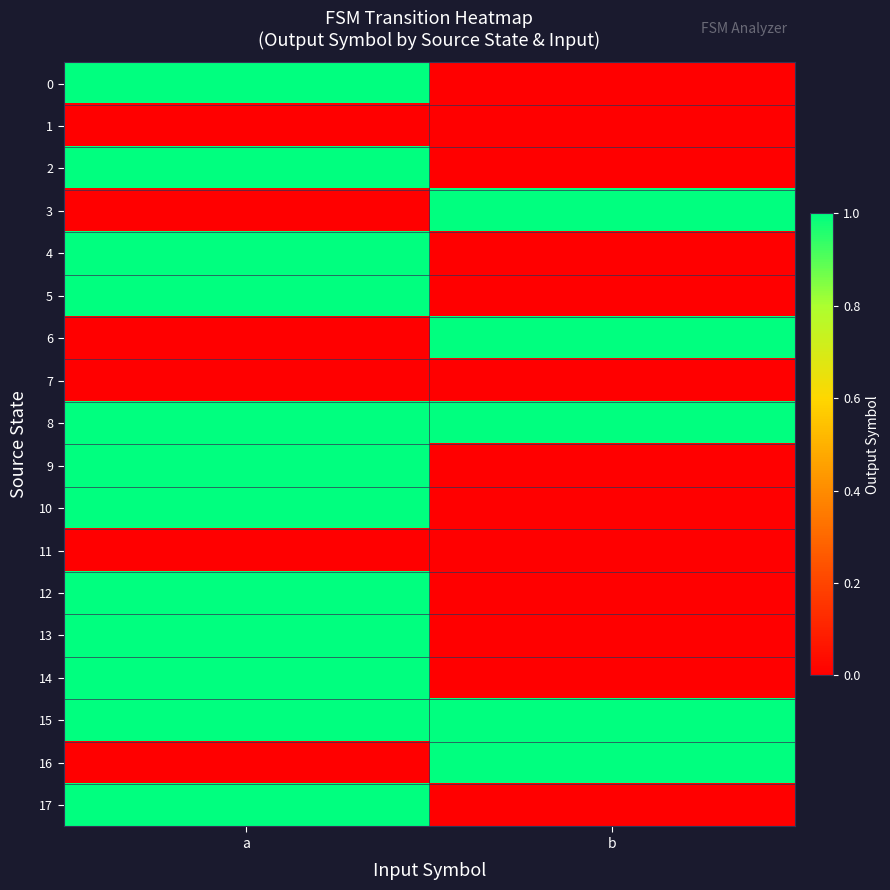

Reading left to right, list all the values displayed in this chart.

0: a=1	b=0
1: a=0	b=0
2: a=1	b=0
3: a=0	b=1
4: a=1	b=0
5: a=1	b=0
6: a=0	b=1
7: a=0	b=0
8: a=1	b=1
9: a=1	b=0
10: a=1	b=0
11: a=0	b=0
12: a=1	b=0
13: a=1	b=0
14: a=1	b=0
15: a=1	b=1
16: a=0	b=1
17: a=1	b=0